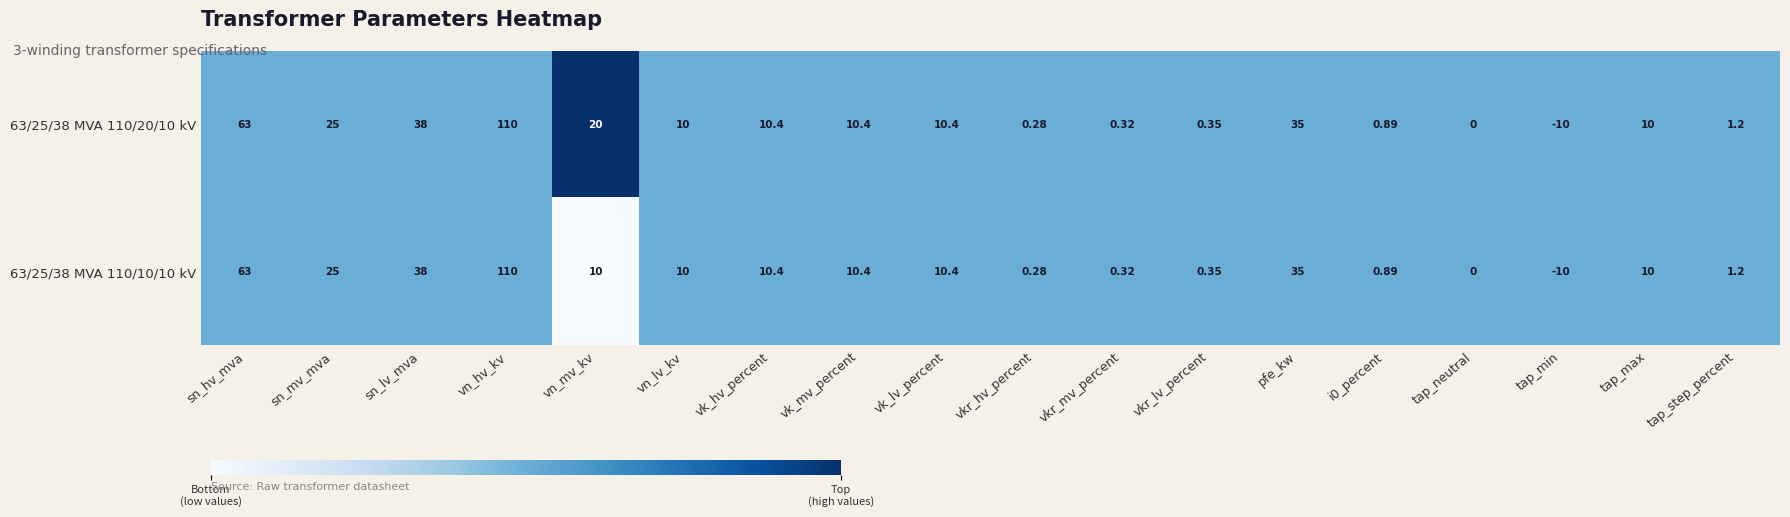

At which category does the chart reach its peak across all series?

vn_hv_kv